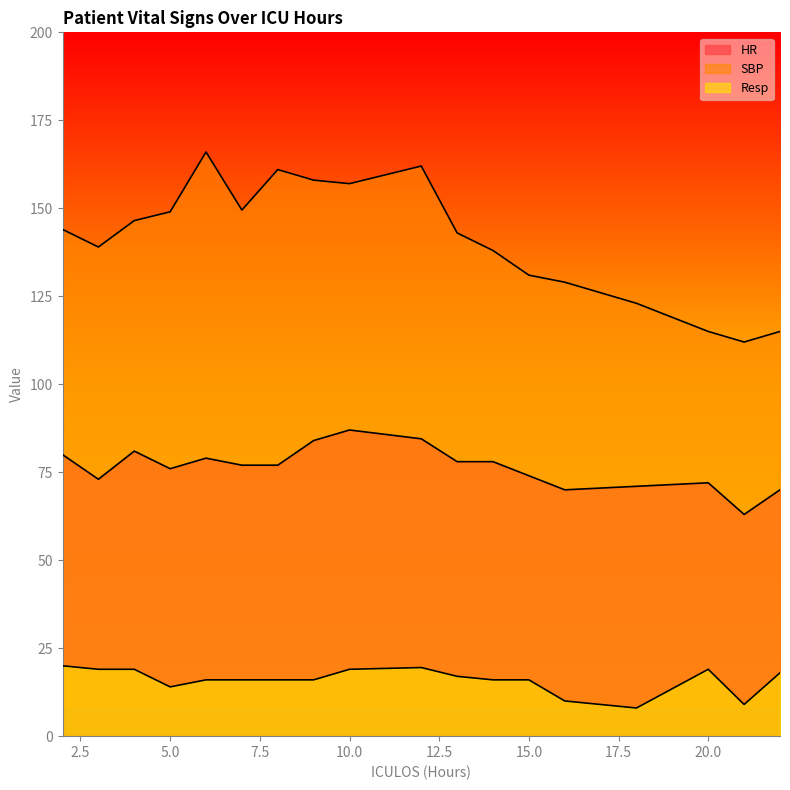

Which series has the largest range (max minus min)?

SBP